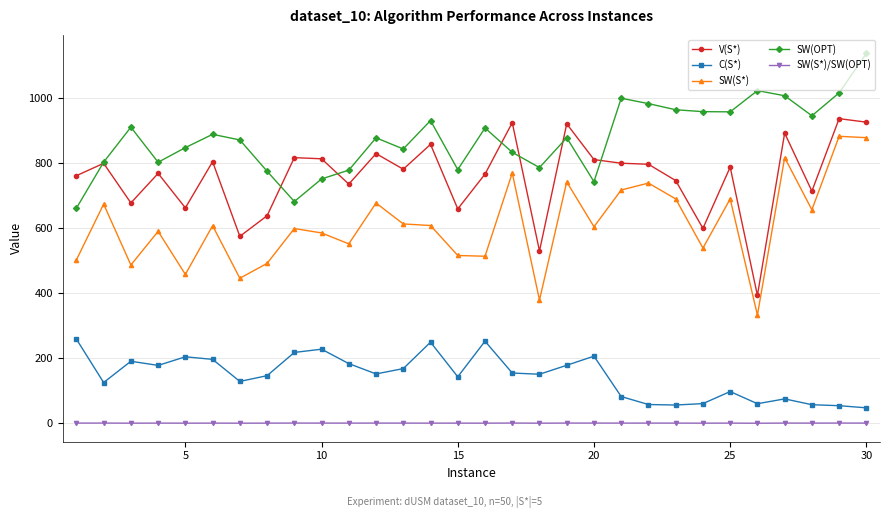

What is the maximum value shown in the chart?

1138.7